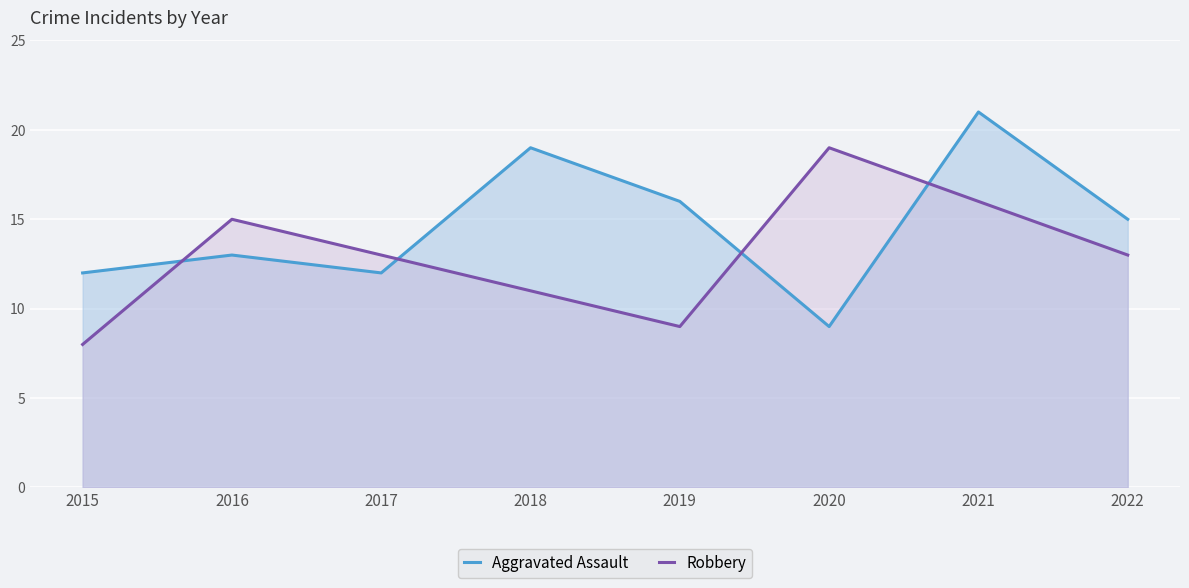

How many values in the Aggravated Assault series exceed 15?

3